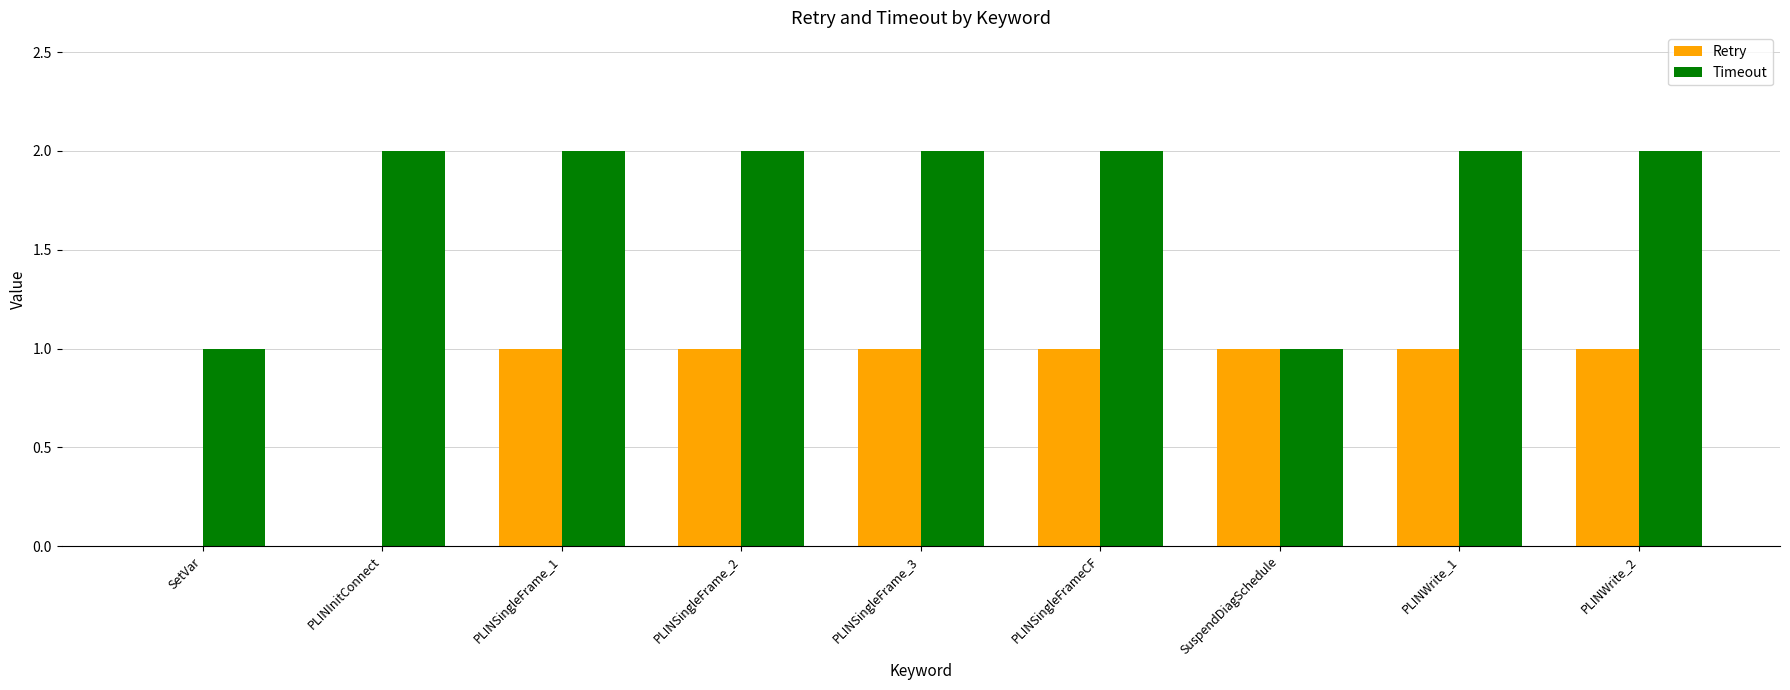

The value of Timeout at PLINSingleFrame_2 is 2. True or false?

True